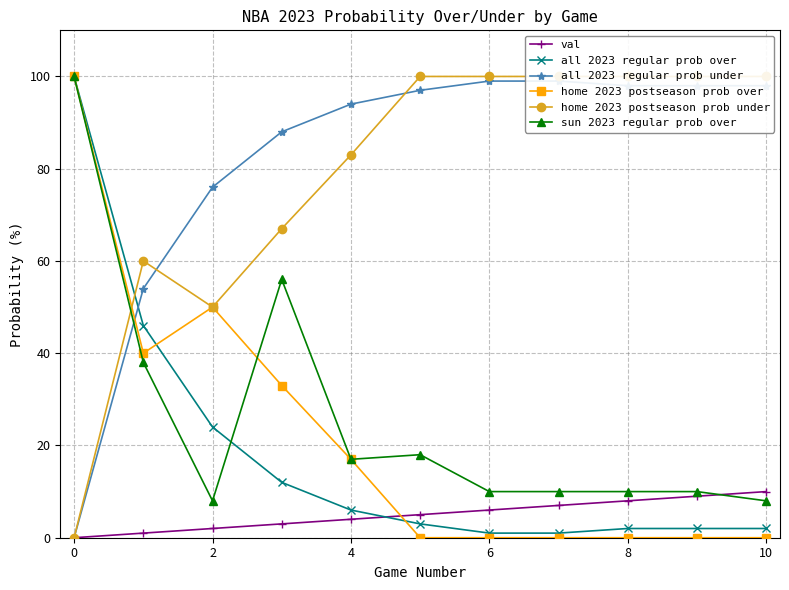

The value of sun 2023 regular prob over at 8 is 10. True or false?

True